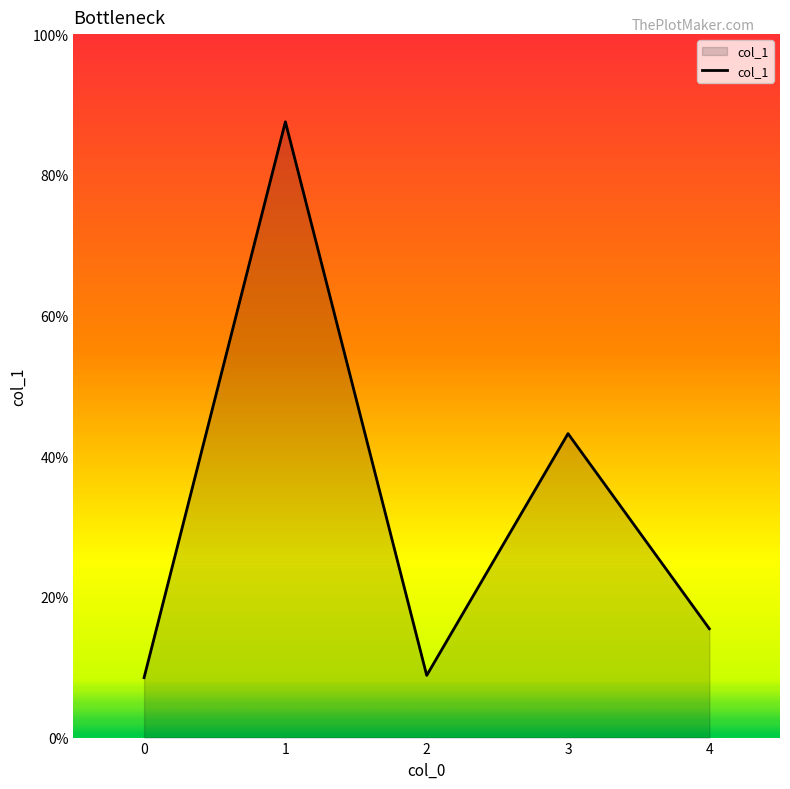

How many categories are shown in the chart?

5